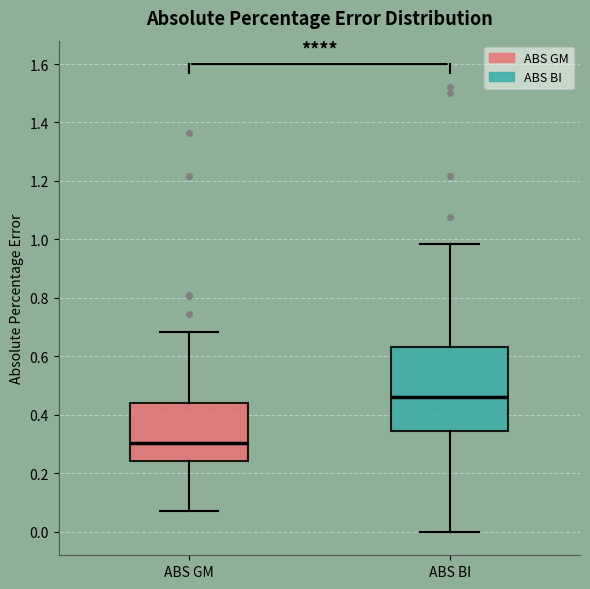

Reading left to right, transcribe this box plot: for each box, give where its median line is, the range the box spans, and where its two whiskers end, as read against the y-axis. The values are not printed on the chart, so give them approximately, as read against the axis.

ABS GM: median 0.30, box 0.24 to 0.44, whiskers 0.08 to 0.68
ABS BI: median 0.46, box 0.34 to 0.64, whiskers 0.00 to 0.98